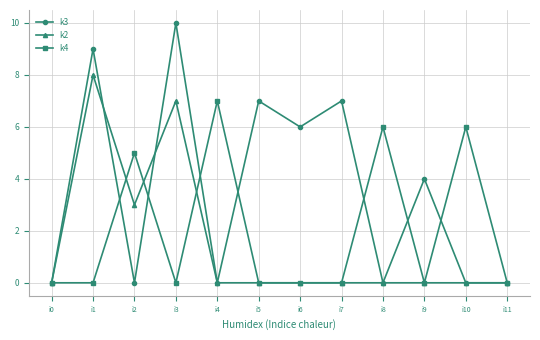

At which category does k3 reach its first local peak?

i1